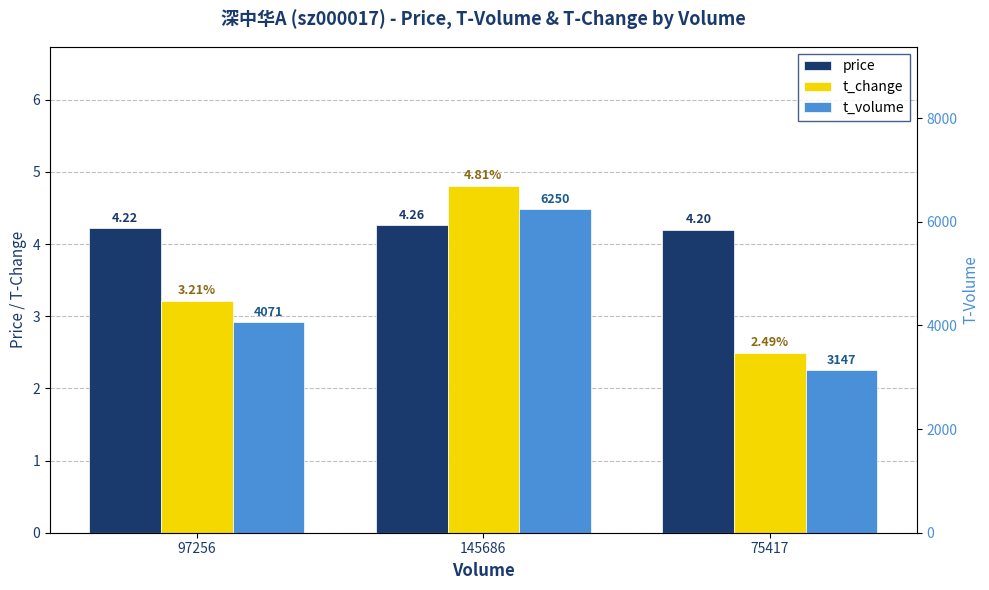

What is the minimum value shown in the chart?

2.5